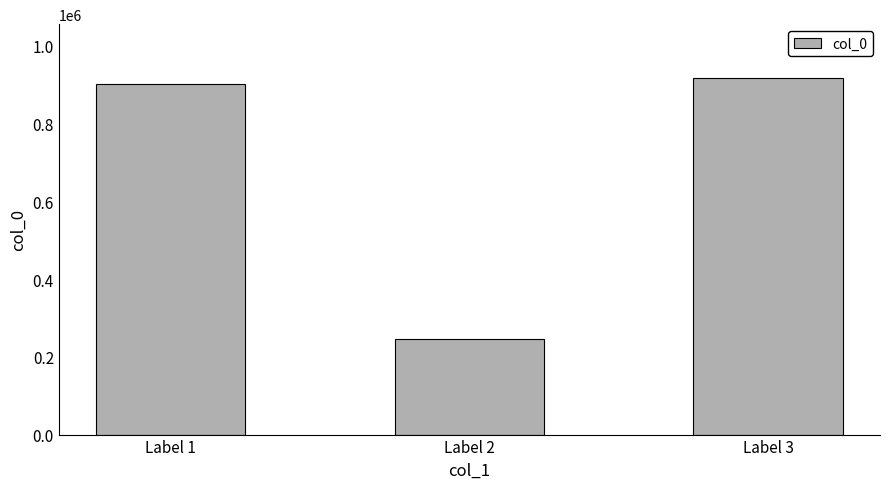

Are the bars grouped side by side (vs. stacked)?

No